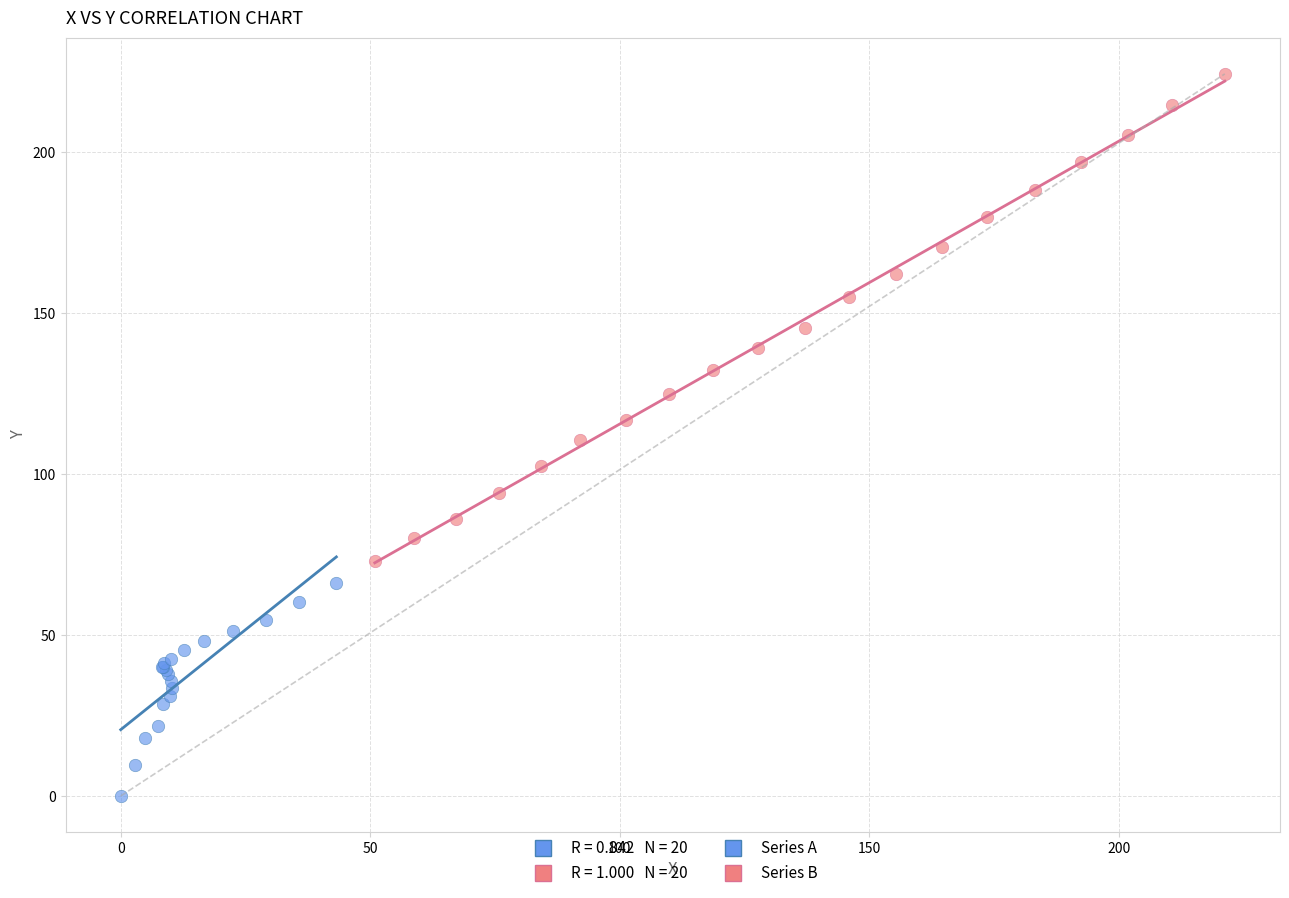

Which series contains the lowest Y value?

Series A